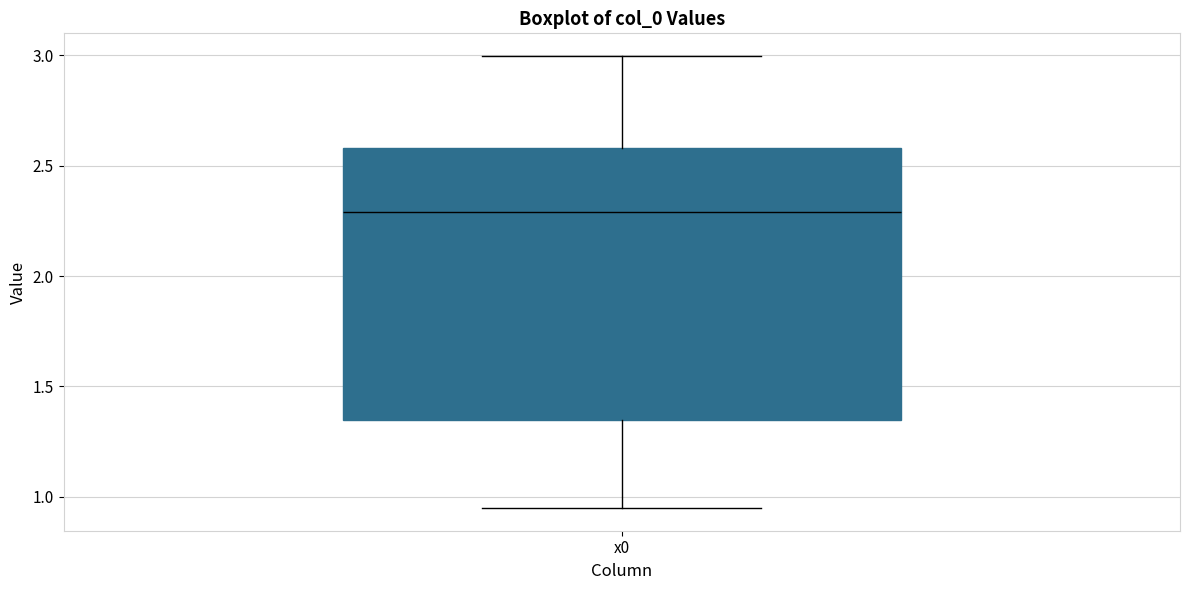

Read this box plot against the y-axis: the position of the median line, the range covered by the box, and the ends of both whiskers. The values are not printed on the chart, so give them approximately, as read against the axis.

median 2.30, box 1.35 to 2.60, whiskers 0.95 to 3.00